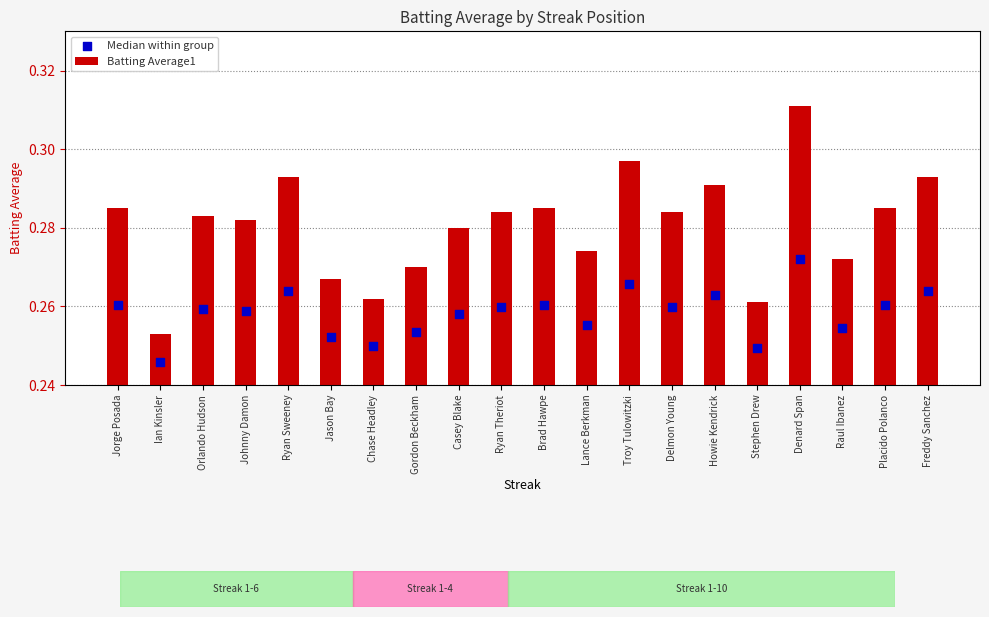

What is the total value across all series at Casey Blake?

0.3